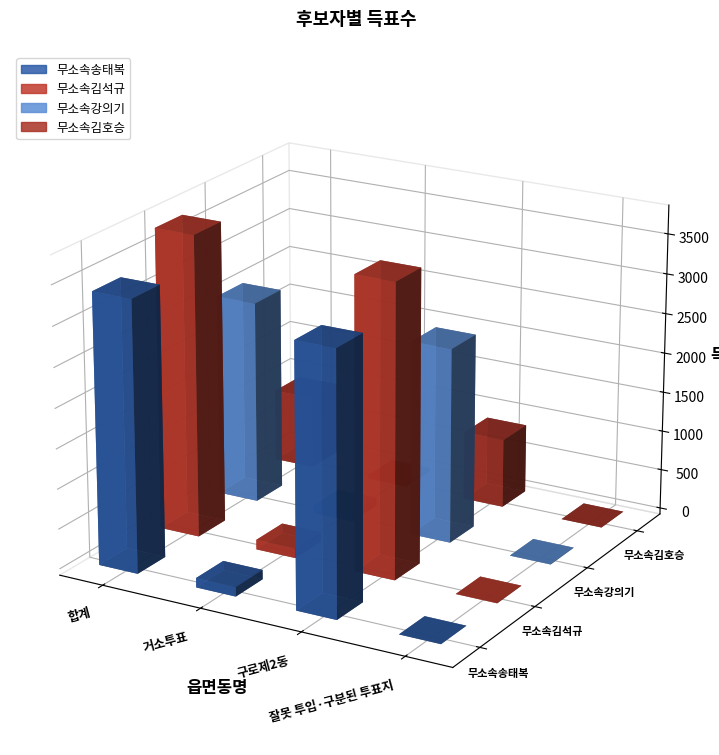

What is the maximum value shown in the chart?

3779